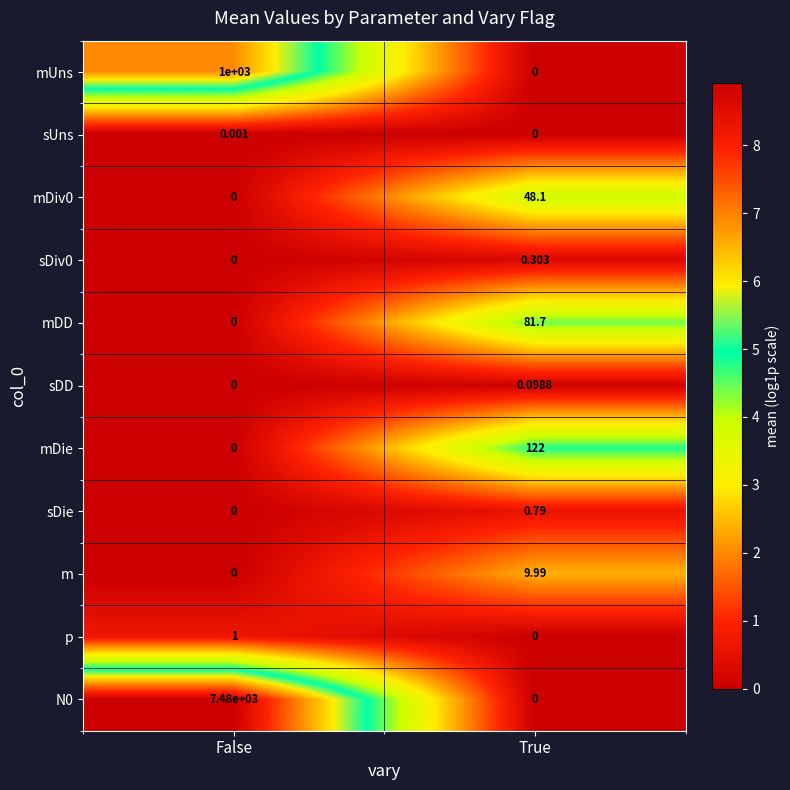

List the labels in order of m value, smallest first.

False, True